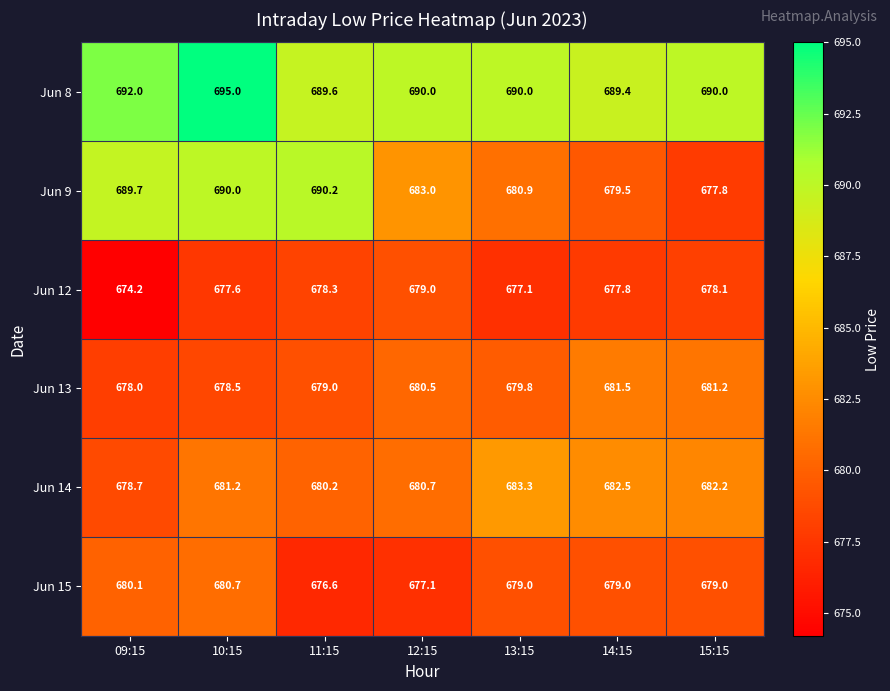

Which series changed the most between 09:15 and 13:15?

Jun 9